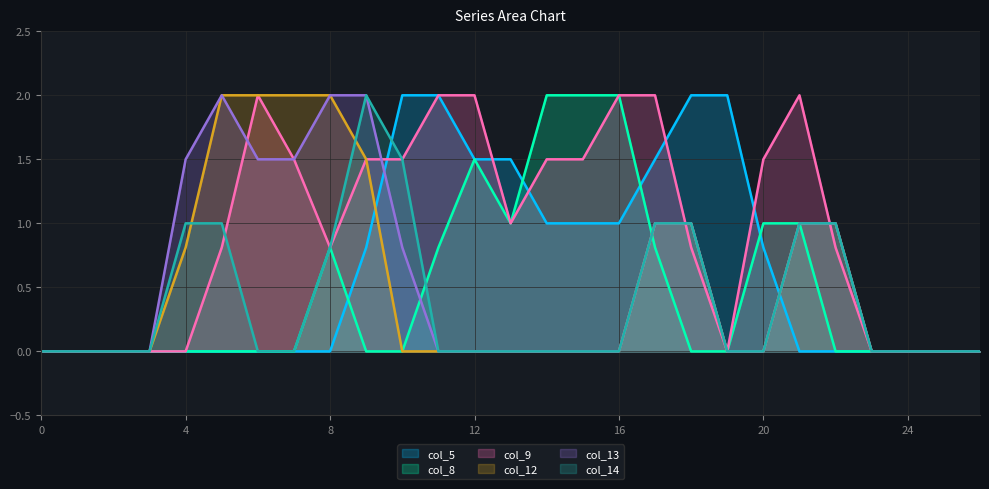

Is it true that col_8 equals 0.0 at 18?

True